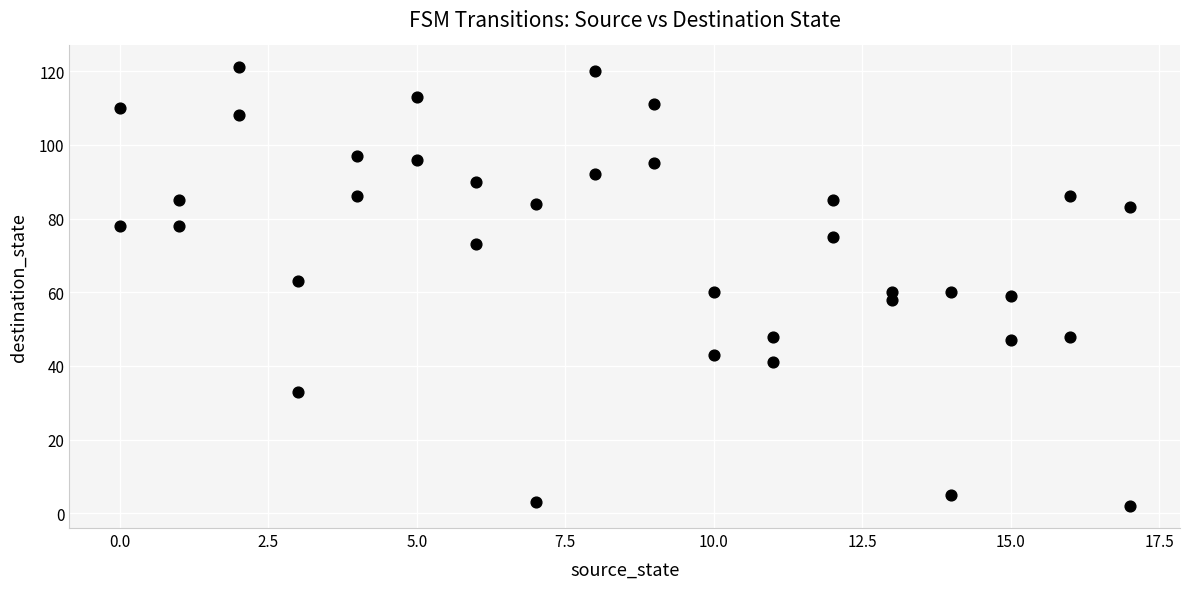

What is the range of Y values (max minus min)?

119